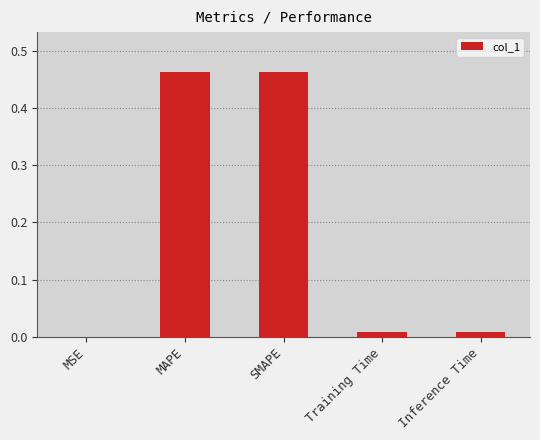

Between MAPE and Inference Time, which is larger?

MAPE